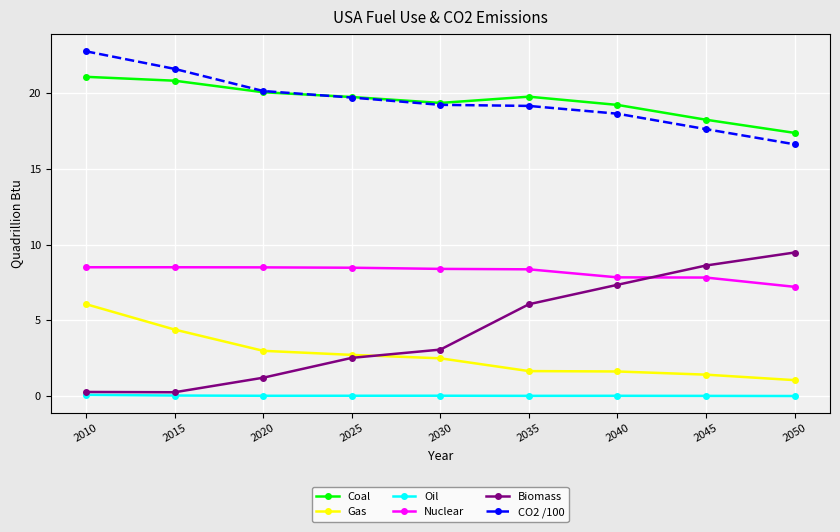

True or false: Biomass and Nuclear cross at least once.

True